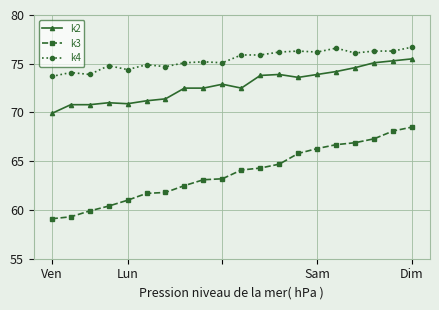

True or false: k3 and k4 cross at least once.

False